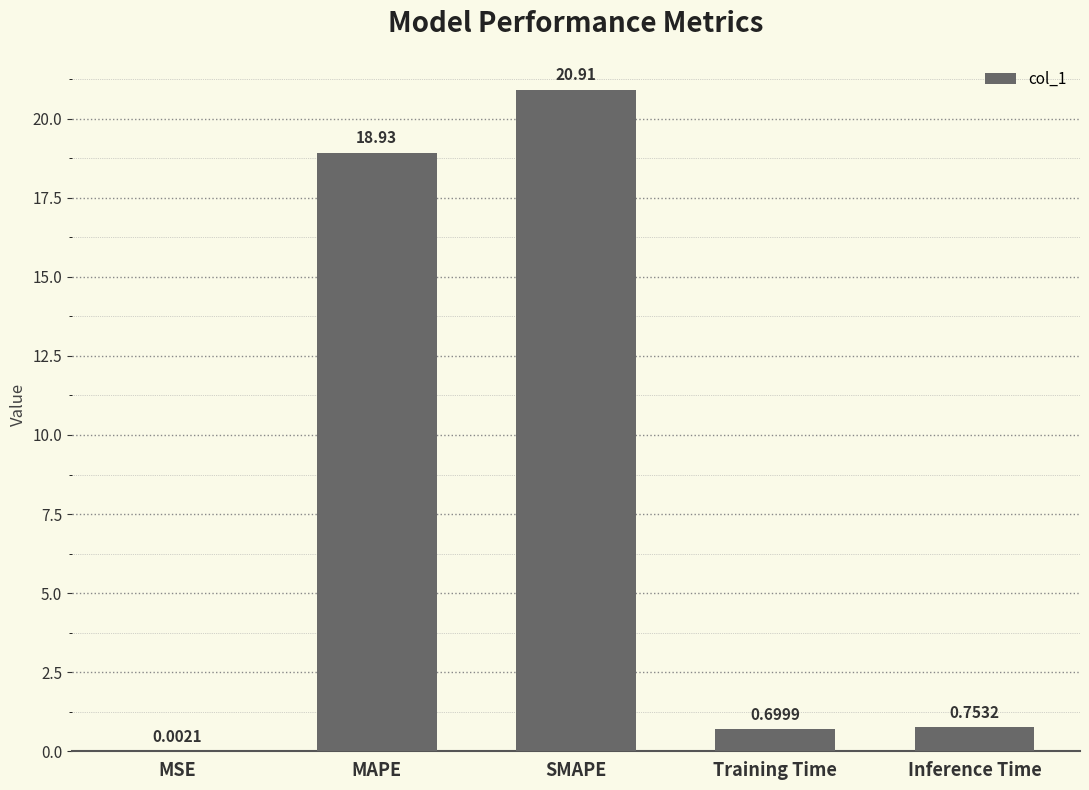

What is the sum of the values at MSE and MAPE?

18.9